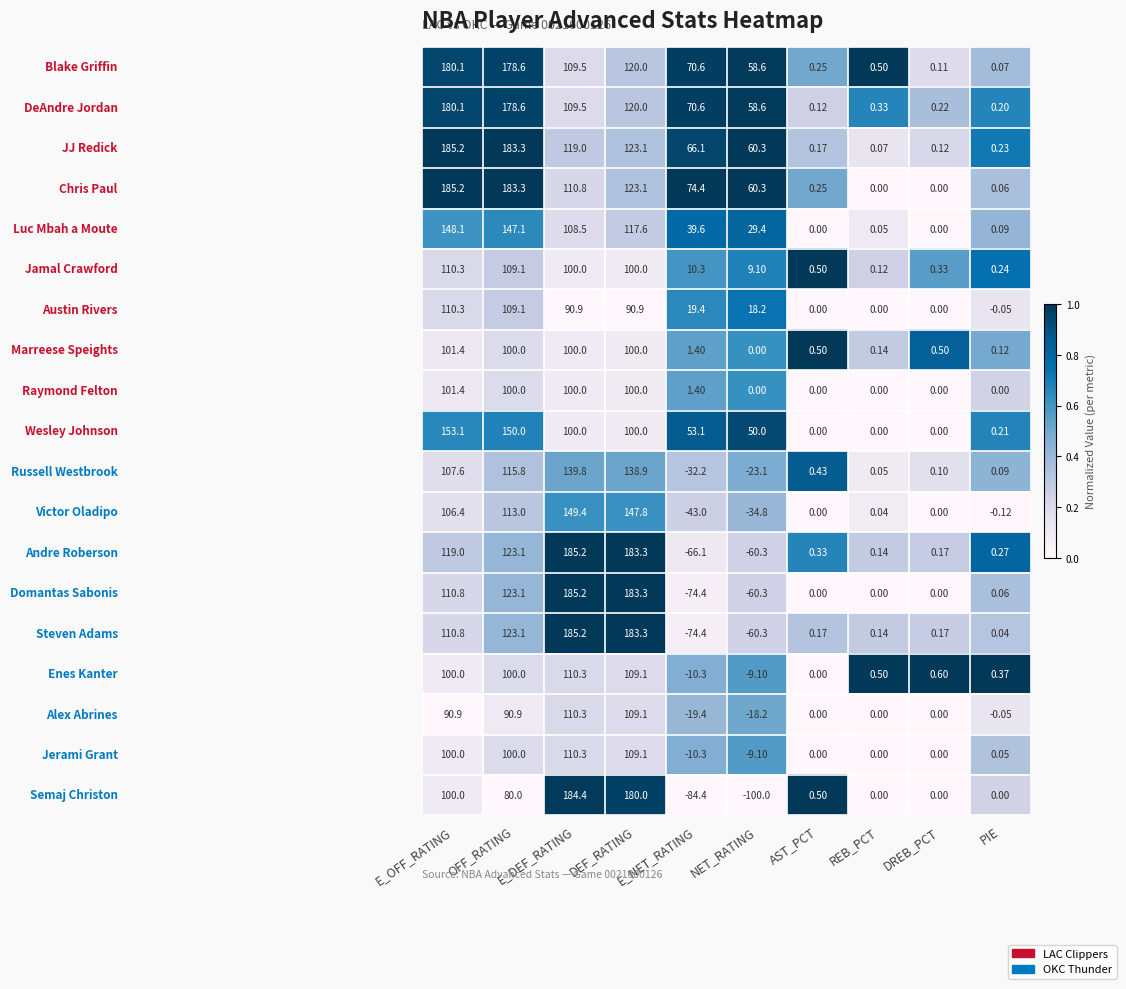

At how many categories does at least one series exceed 0?

10